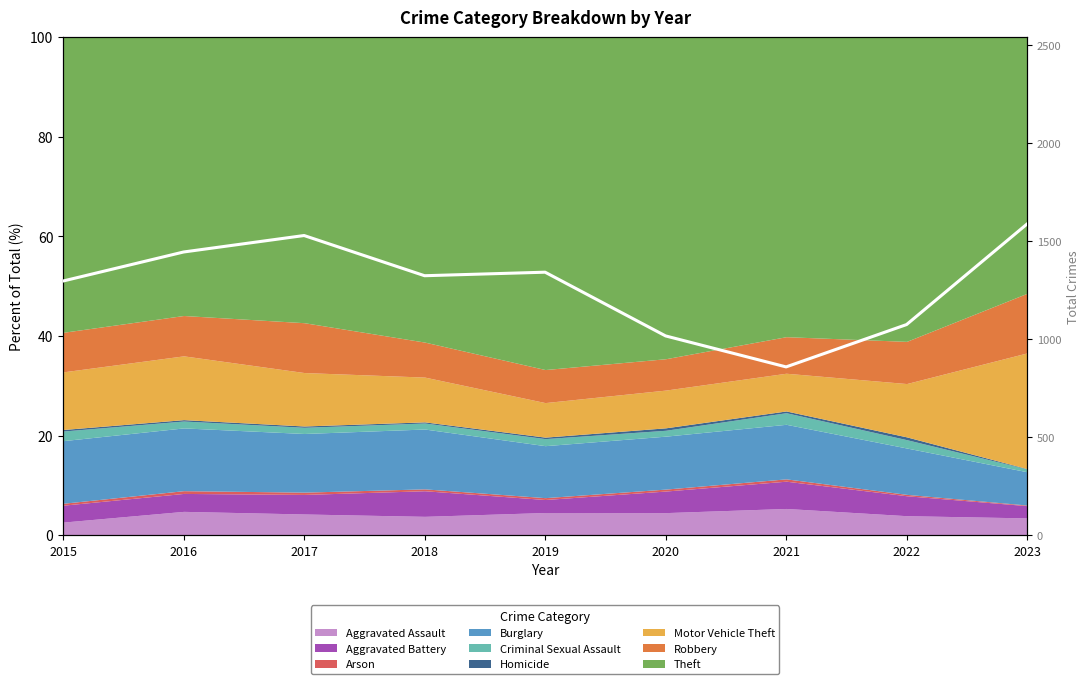

Where is the first local minimum?

2018